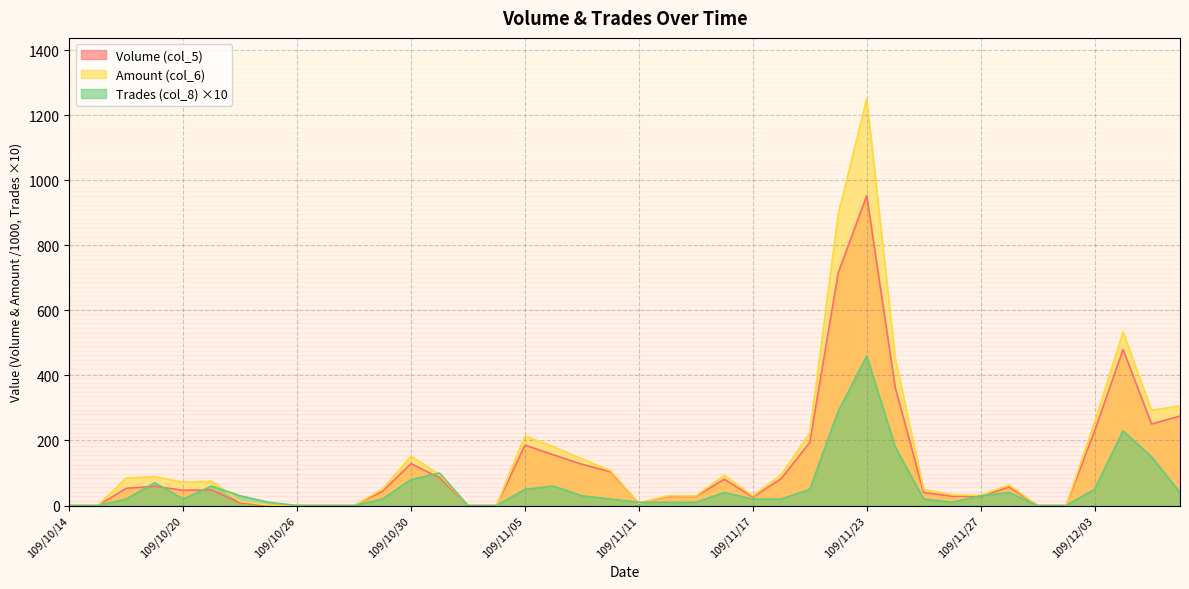

Which series has the largest range (max minus min)?

Amount (col_6)